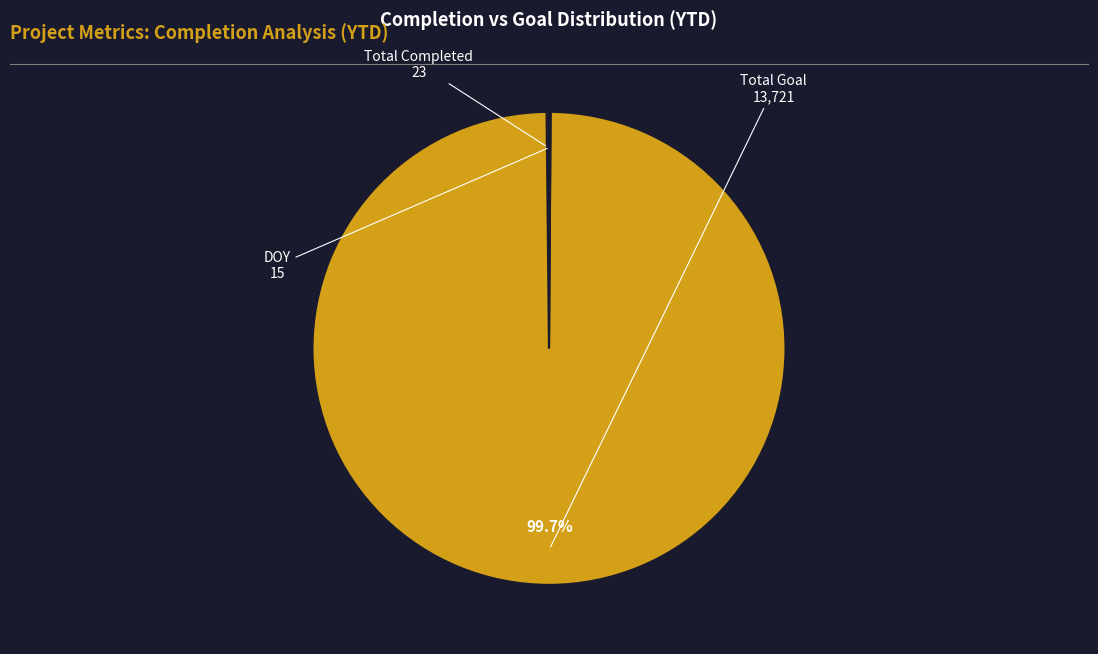

Is there a majority slice in this chart?

Yes